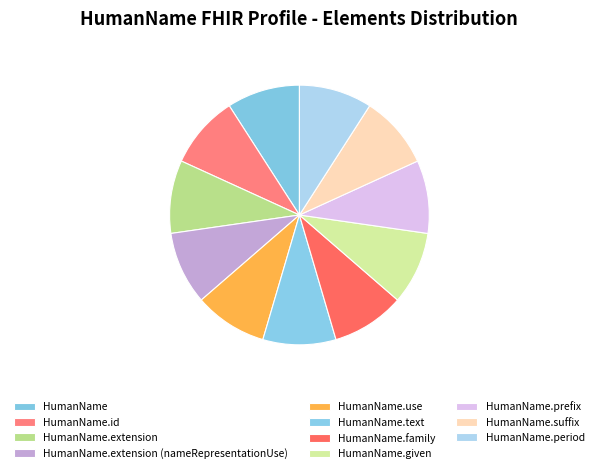

Which category has the biggest portion of the pie?

HumanName